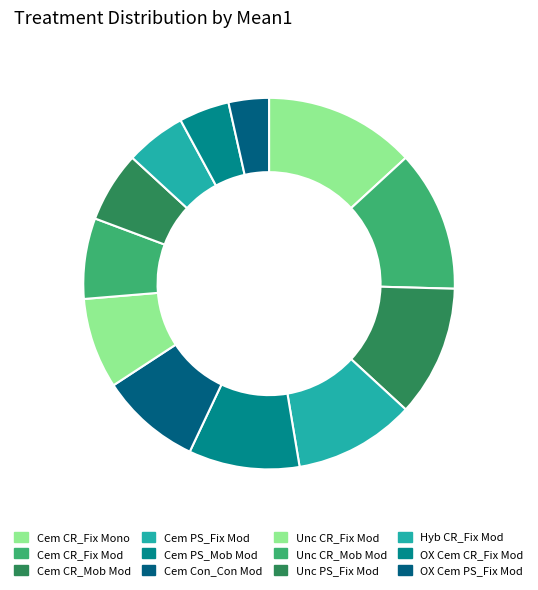

How many slices are in this pie chart?

12